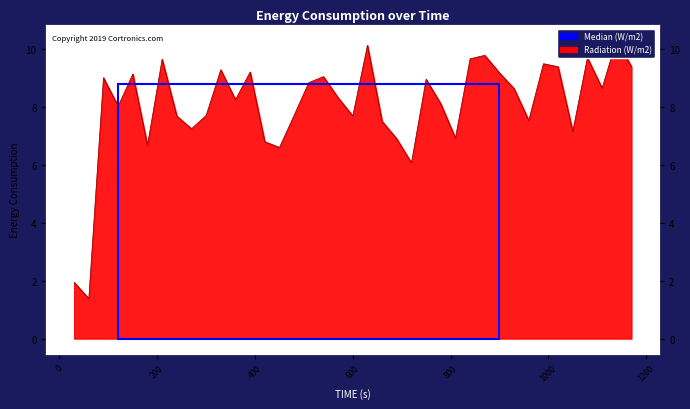

Rank the categories by value from highest to lowest.

1140, 630, 870, 1080, 840, 210, 990, 1170, 1020, 330, 390, 900, 150, 540, 90, 750, 510, 1110, 930, 570, 360, 780, 120, 480, 300, 600, 240, 960, 660, 270, 1050, 810, 690, 420, 180, 450, 720, 30, 60